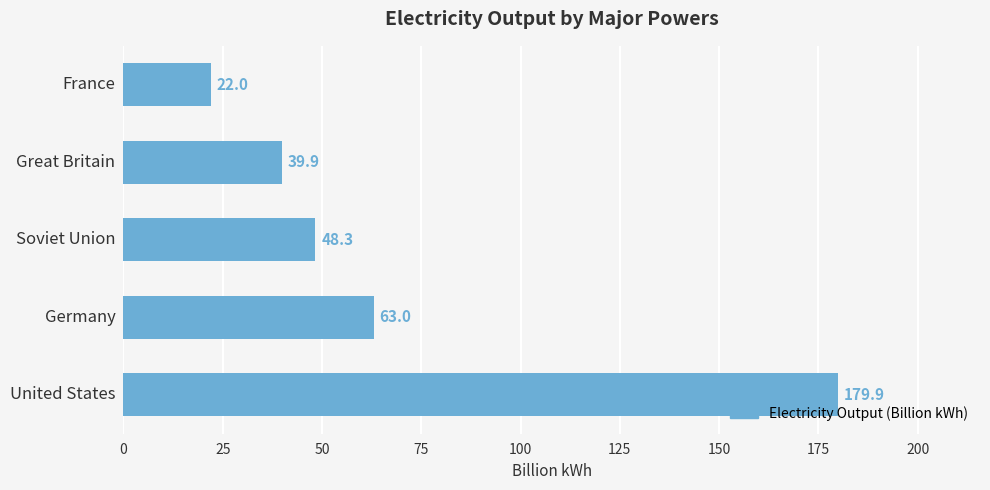

What is the maximum value shown in the chart?

179.9